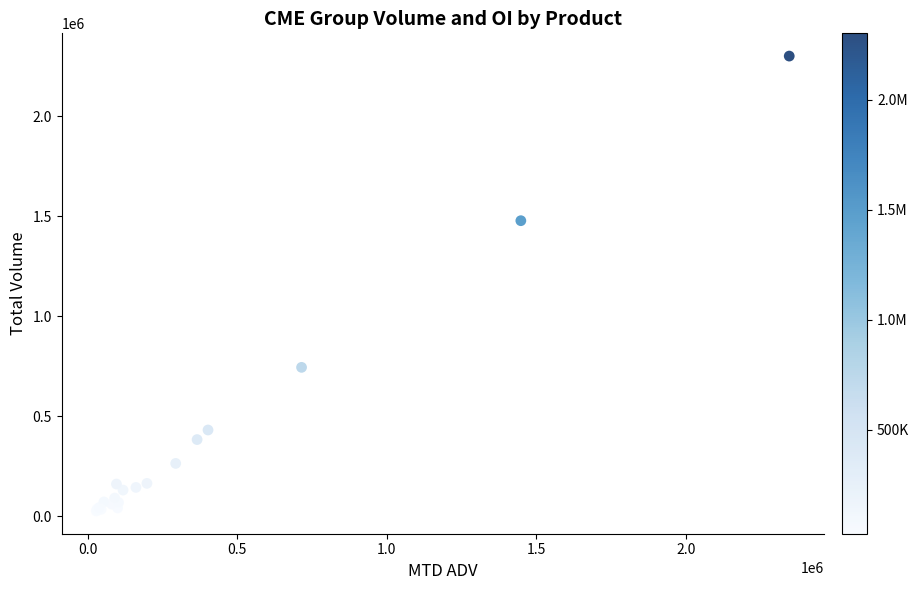

What Y value in the scatter plot is closest to 1164062?

1478178